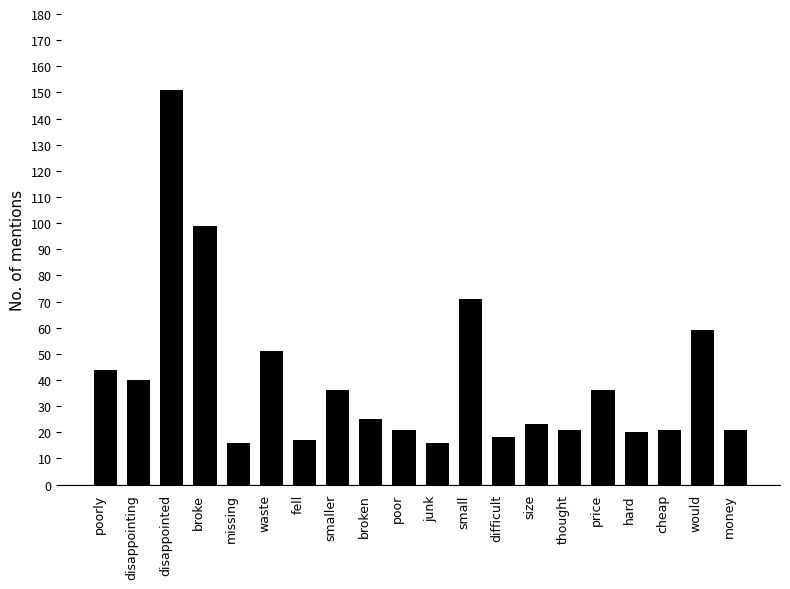

What is the change in value from disappointing to smaller?

-4